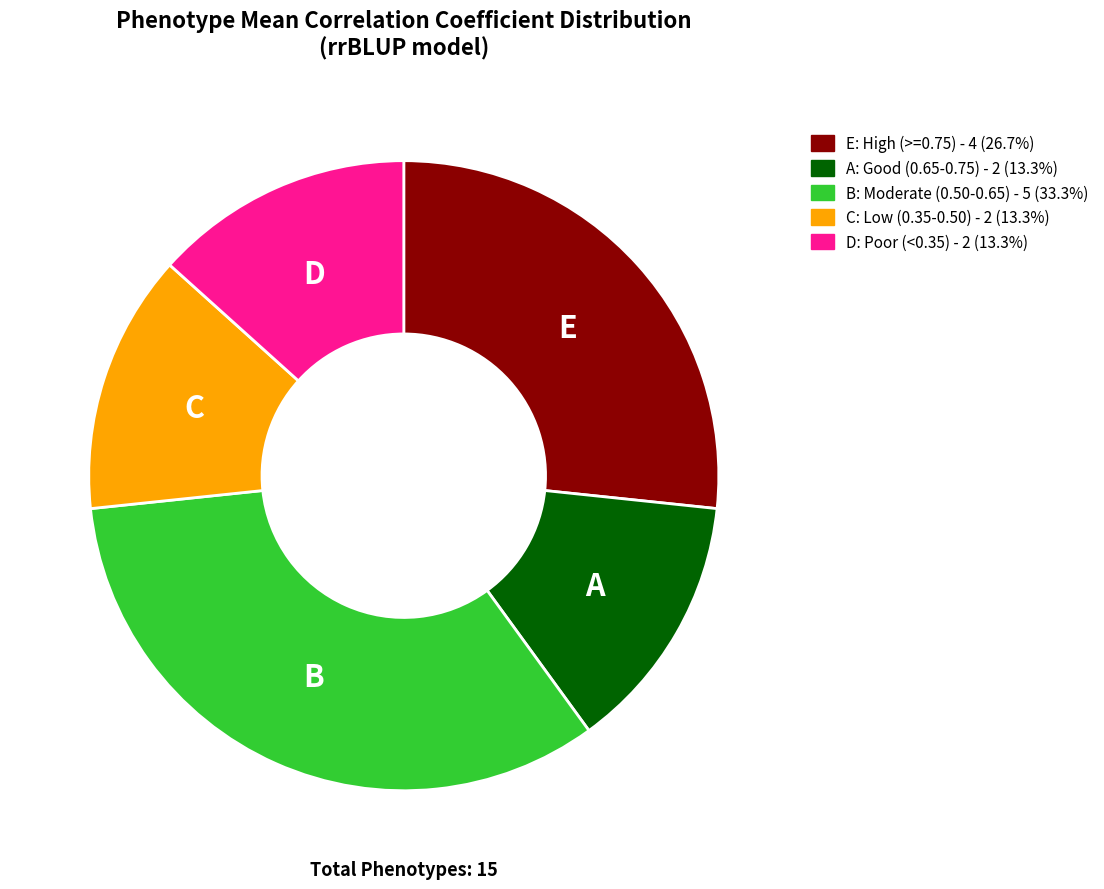

How many slices are in this pie chart?

5